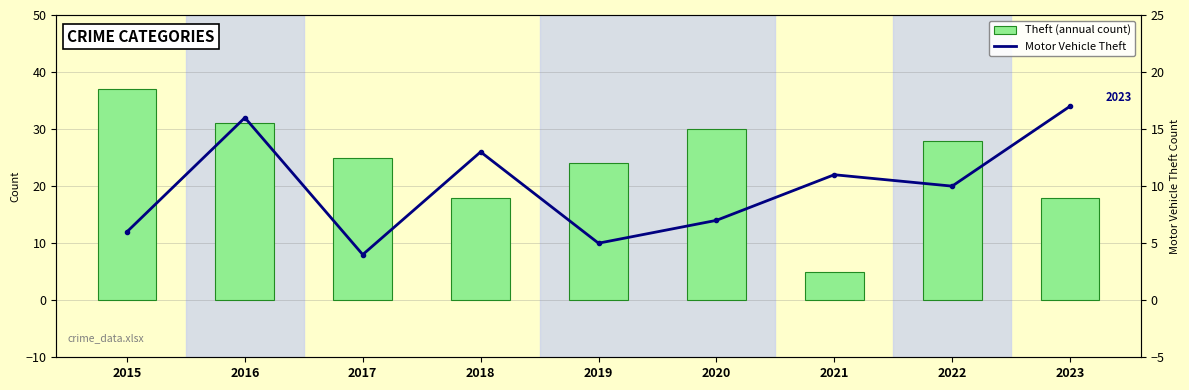

Is it true that Motor Vehicle Theft equals 18 at 2021?

False